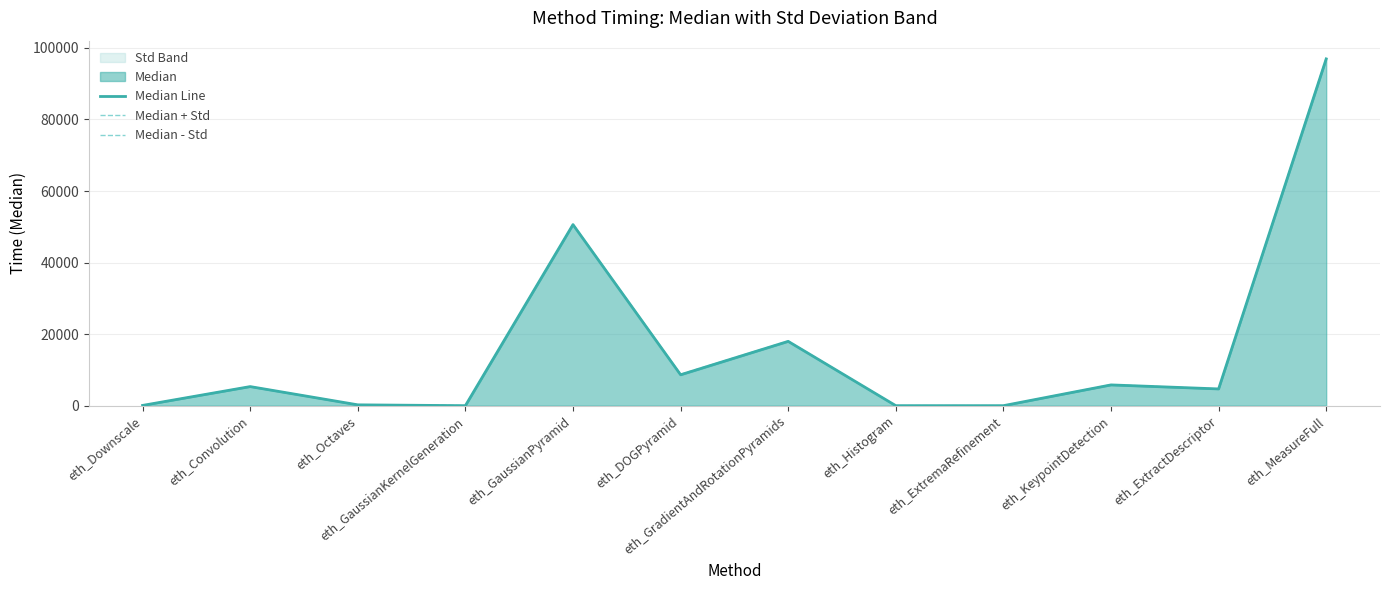

Which has a higher value, eth_Octaves or eth_DOGPyramid?

eth_DOGPyramid